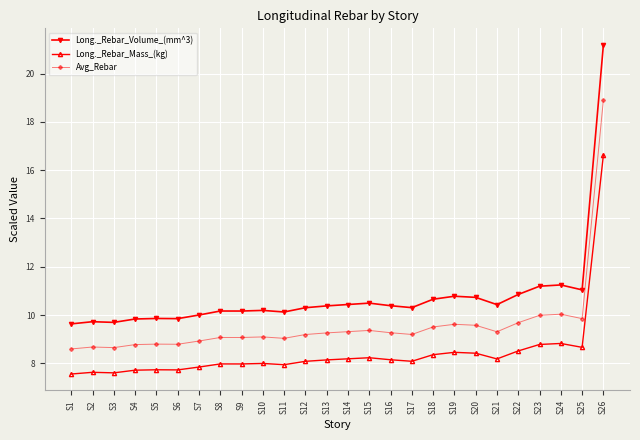

How many data points does each series have?

26